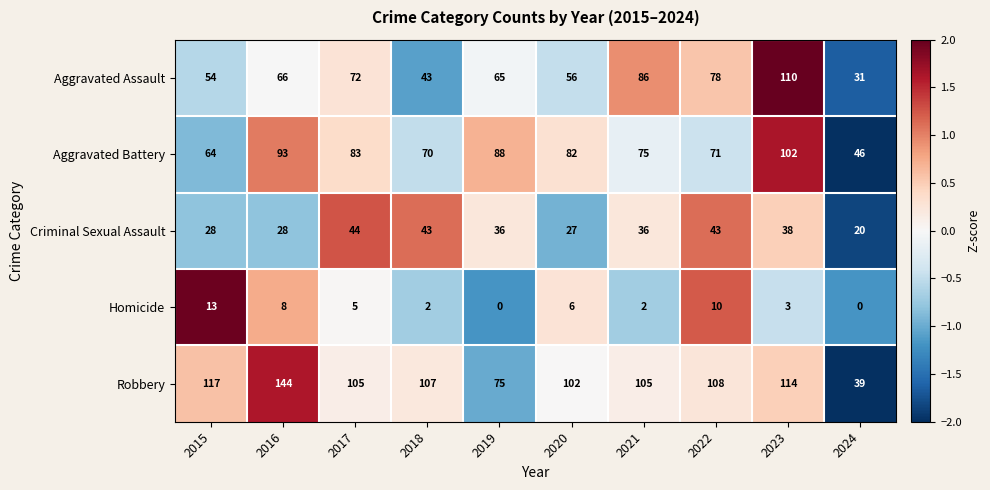

Rank the series by their maximum value, from highest to lowest.

Robbery, Aggravated Assault, Aggravated Battery, Criminal Sexual Assault, Homicide